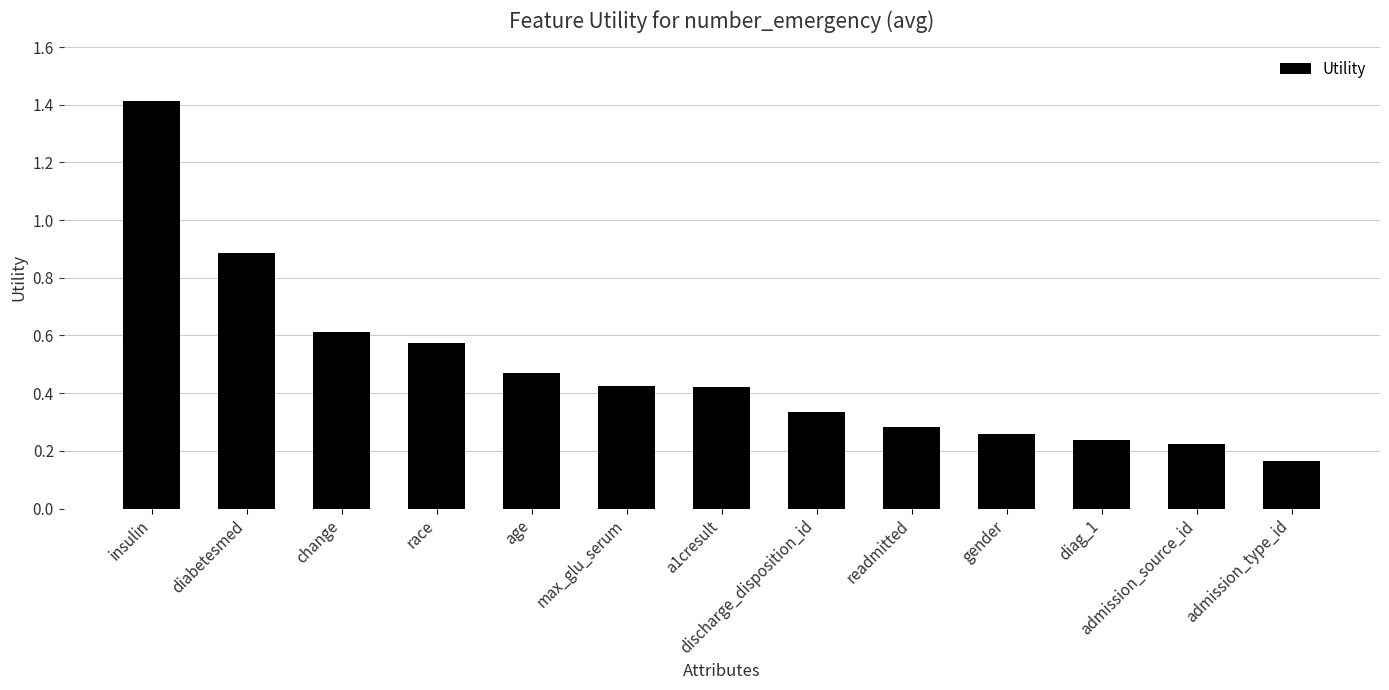

What is the label of the 7th bar from the right?

a1cresult